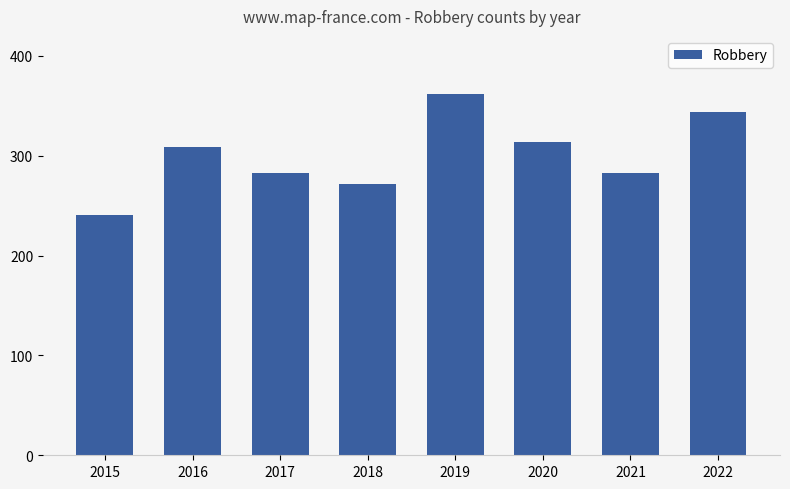

What is the approximate value at 2019?

362